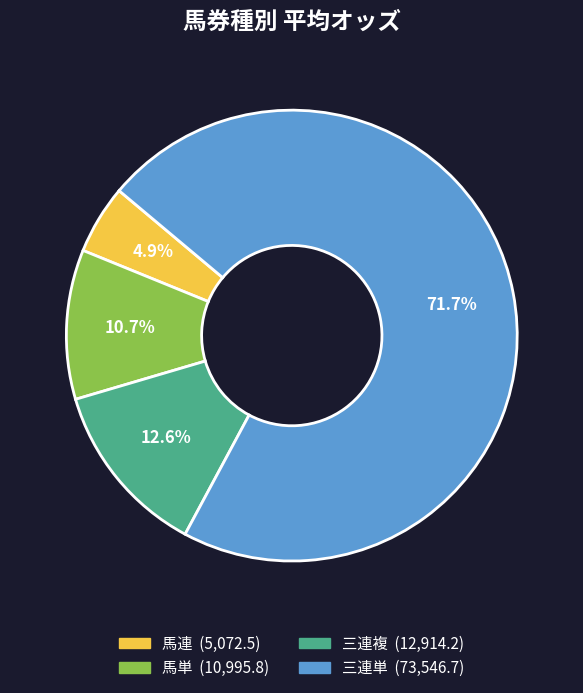

What is the largest slice in the pie chart?

三連単